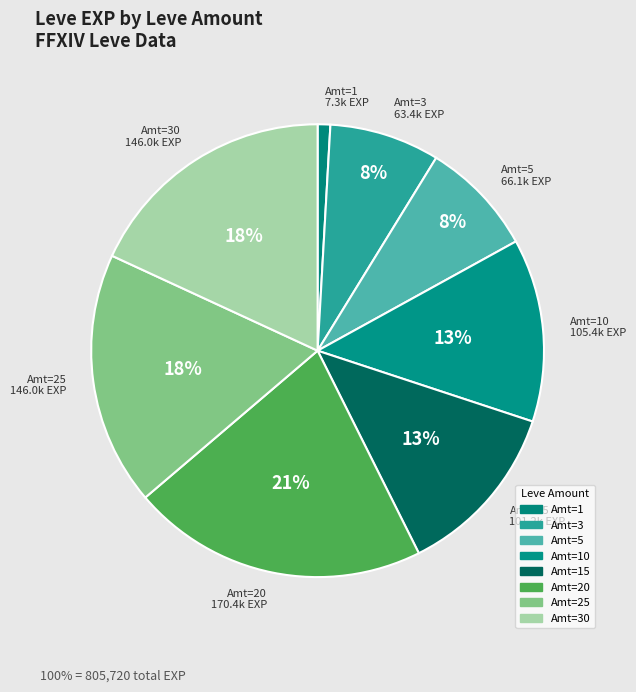

Is the sum of Amt=25 and Amt=20 greater than half?

No